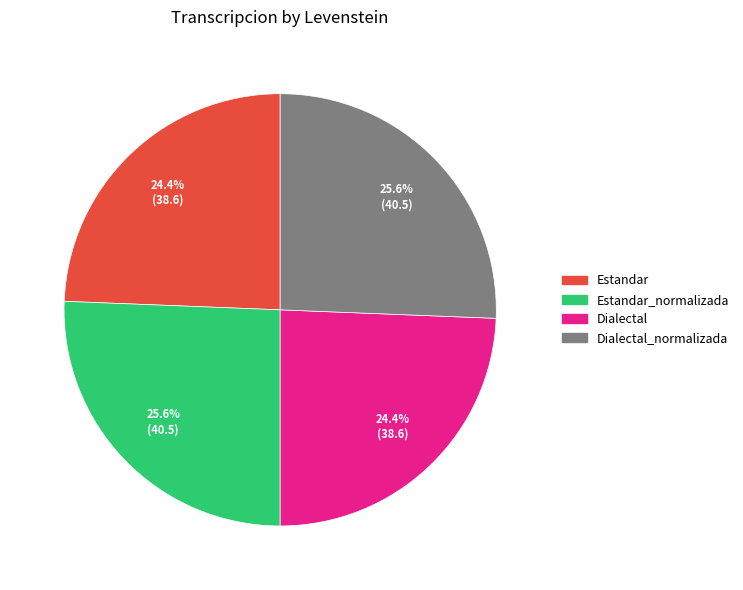

Does any single category account for the majority?

No